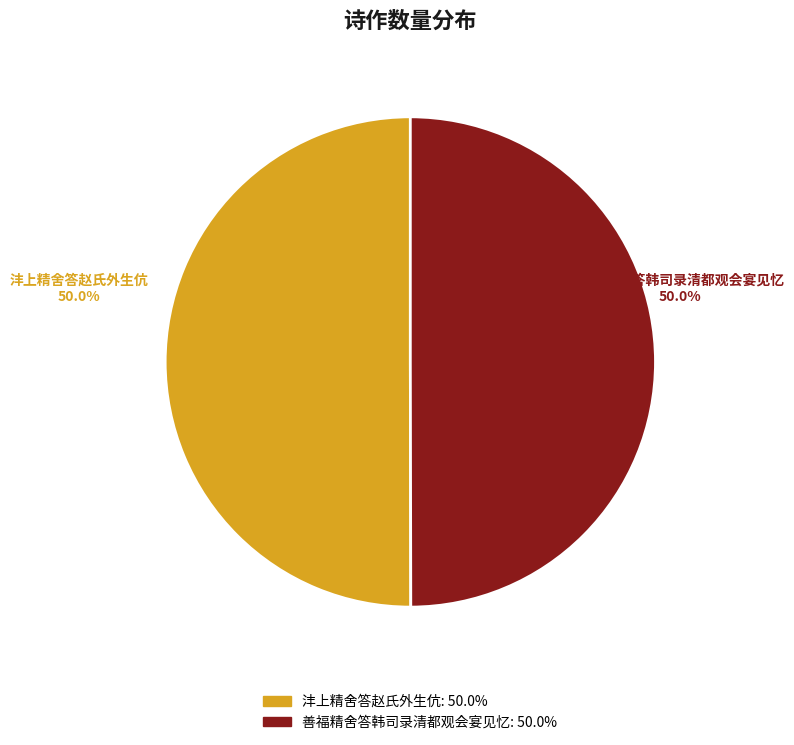

Approximately how many times larger is the value at 善福精舍答韩司录清都观会宴见忆 compared to 沣上精舍答赵氏外生伉?

1.0